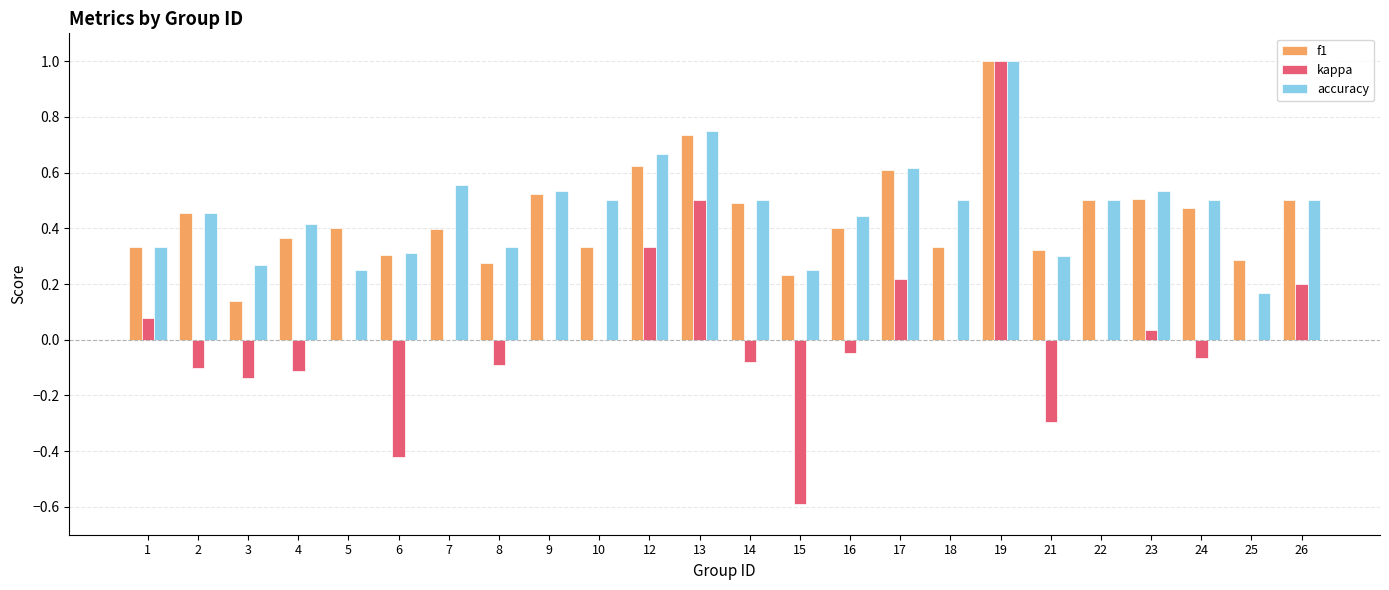

The value of f1 at 4 is 0.4. True or false?

True